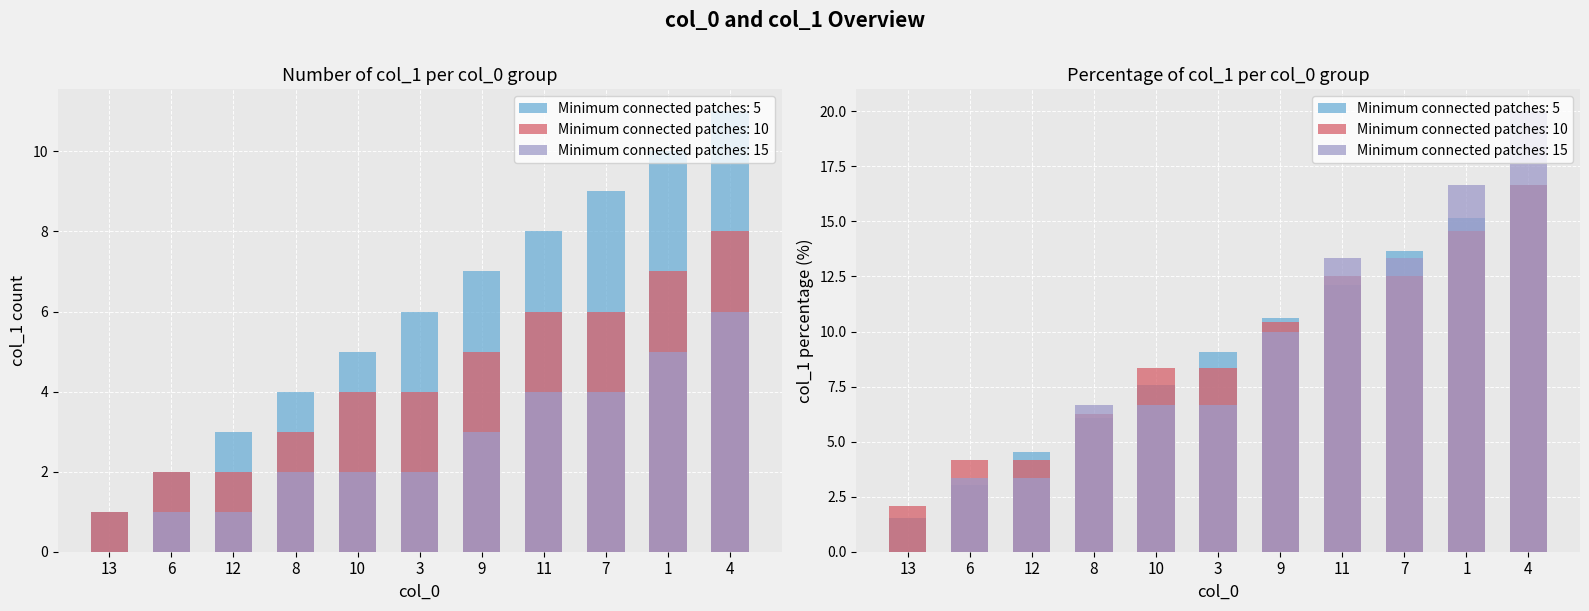

What is the average value of the col_1 series C series?

3